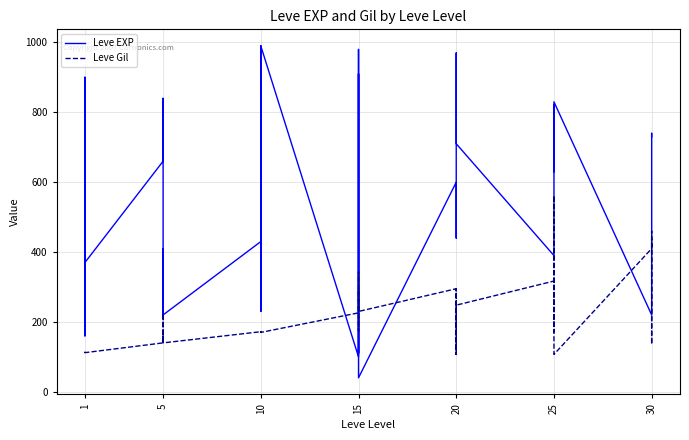

What is the difference between the second highest and second lowest values in the Leve Gil series?

353